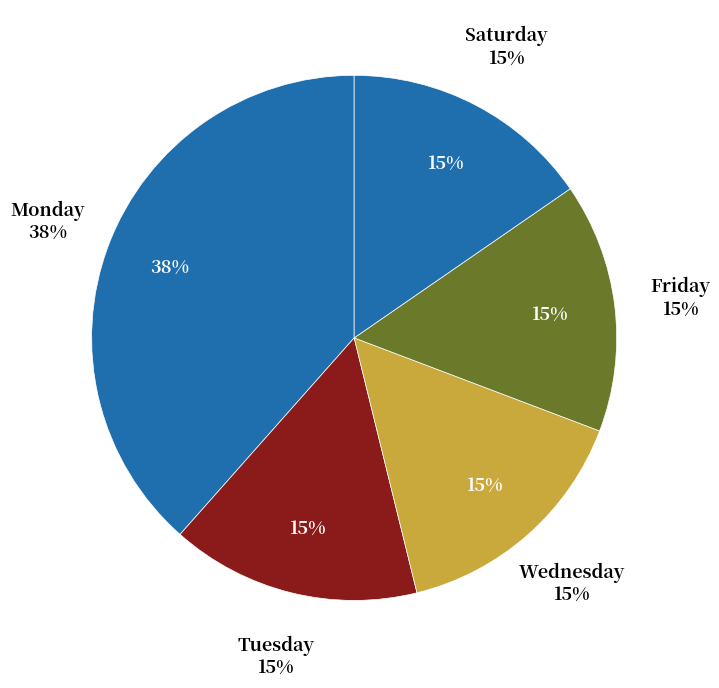

Combined, do 2024-09-01 Sunday and 2024-09-10 Tuesday account for over 50%?

No